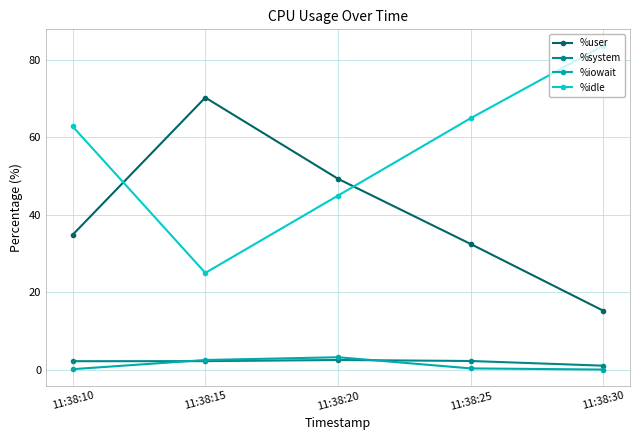

At 11:38:10, list the series in order from largest to smallest.

%idle, %user, %system, %iowait